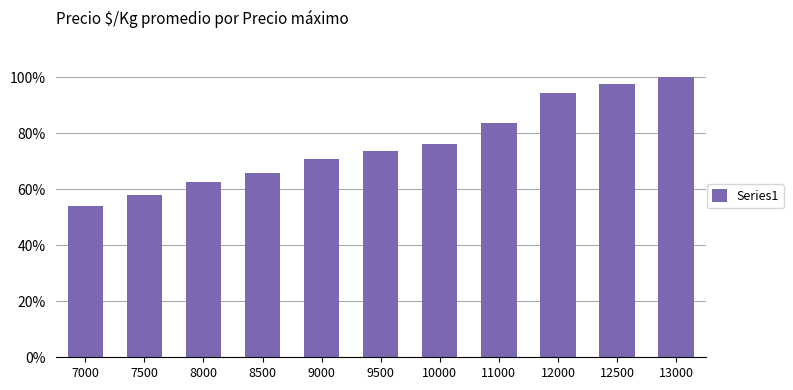

Are the bars grouped side by side (vs. stacked)?

No